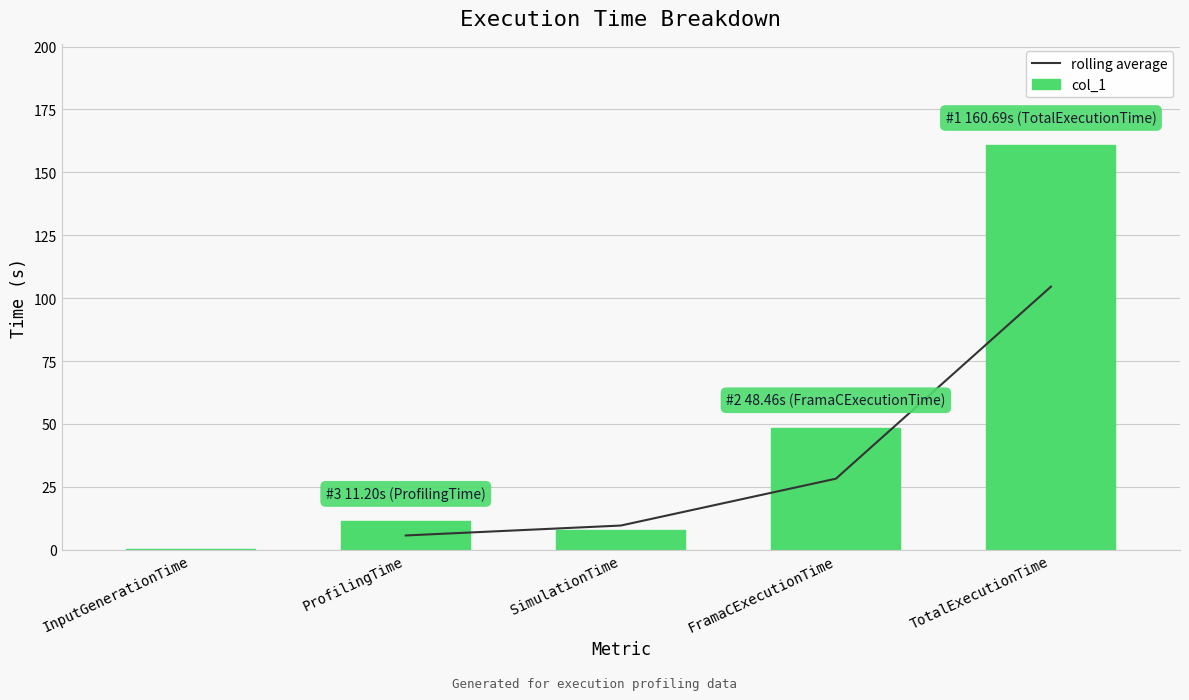

What is the value of the 4th bar from the left?

48.5